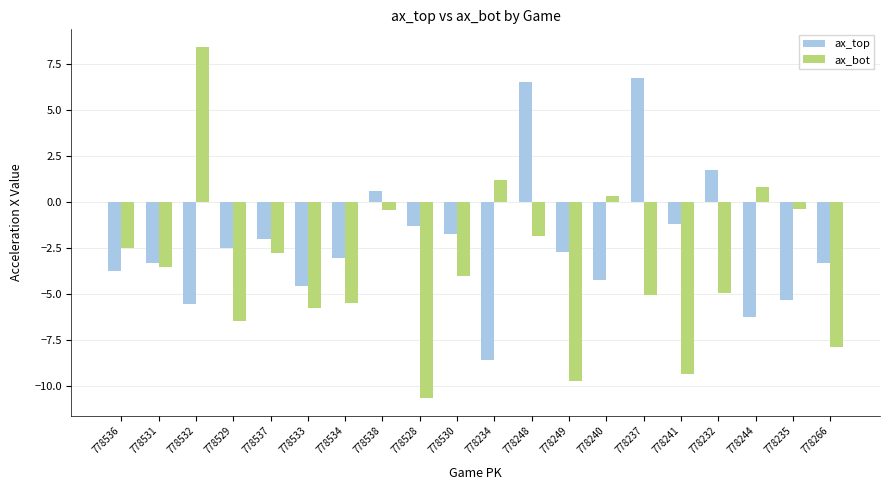

What is the average value of the ax_bot series?

-3.5